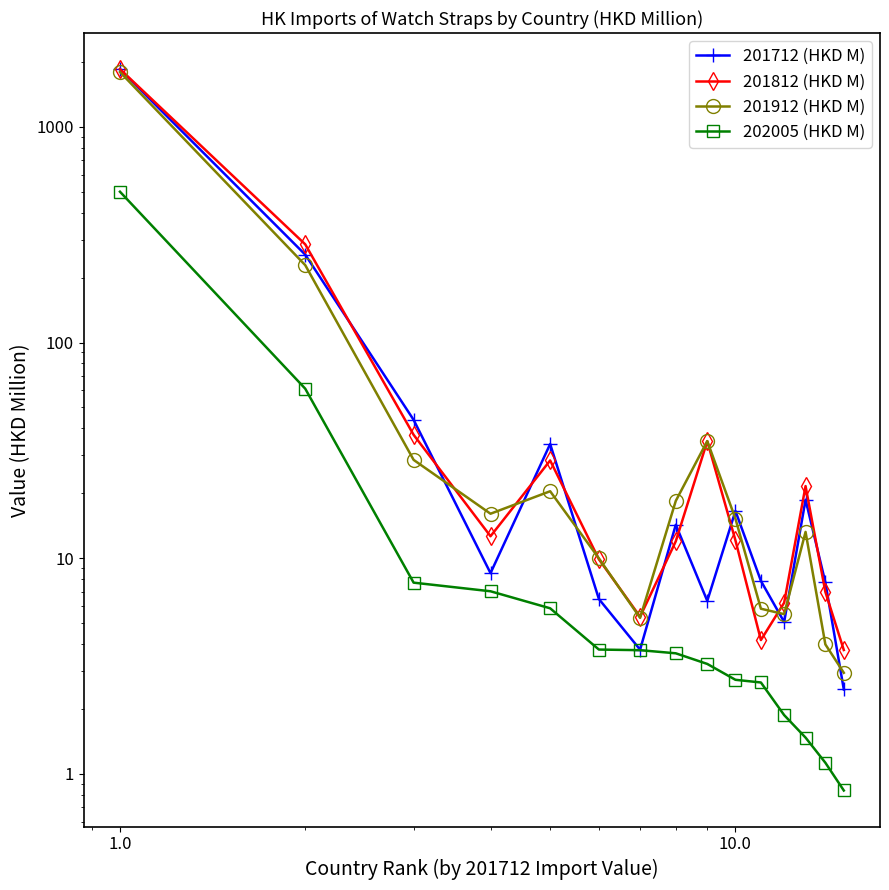

The value of 202005 (HKD M) at 0.1 is 96.3. True or false?

False